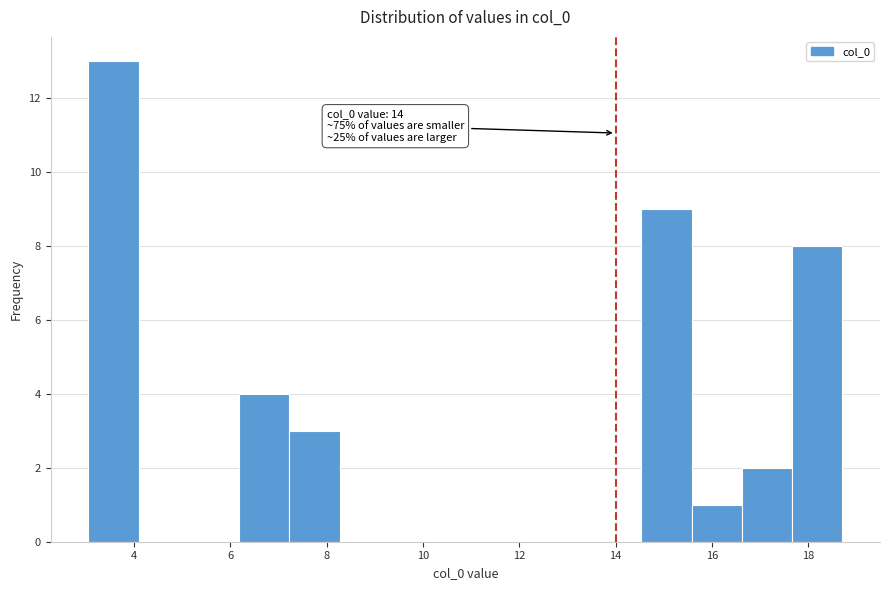

Over which range of the x-axis is the bar tallest?

3.0 to 4.0